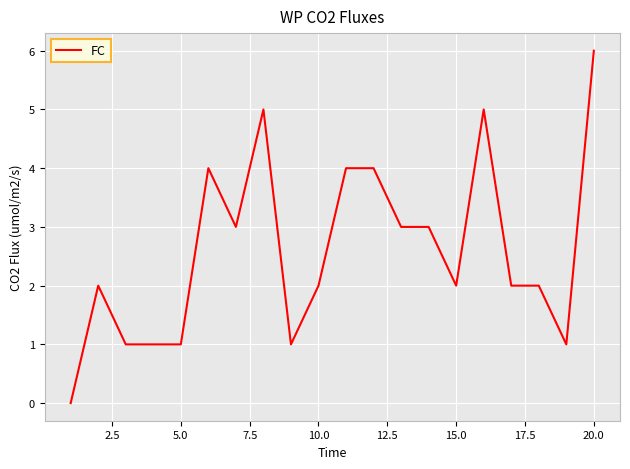

What is the greatest value displayed?

6